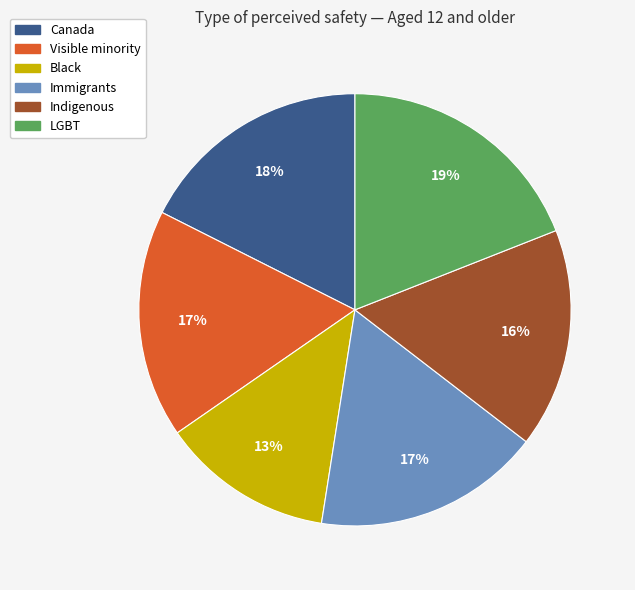

Which has a higher value, Immigrants or Indigenous?

Immigrants